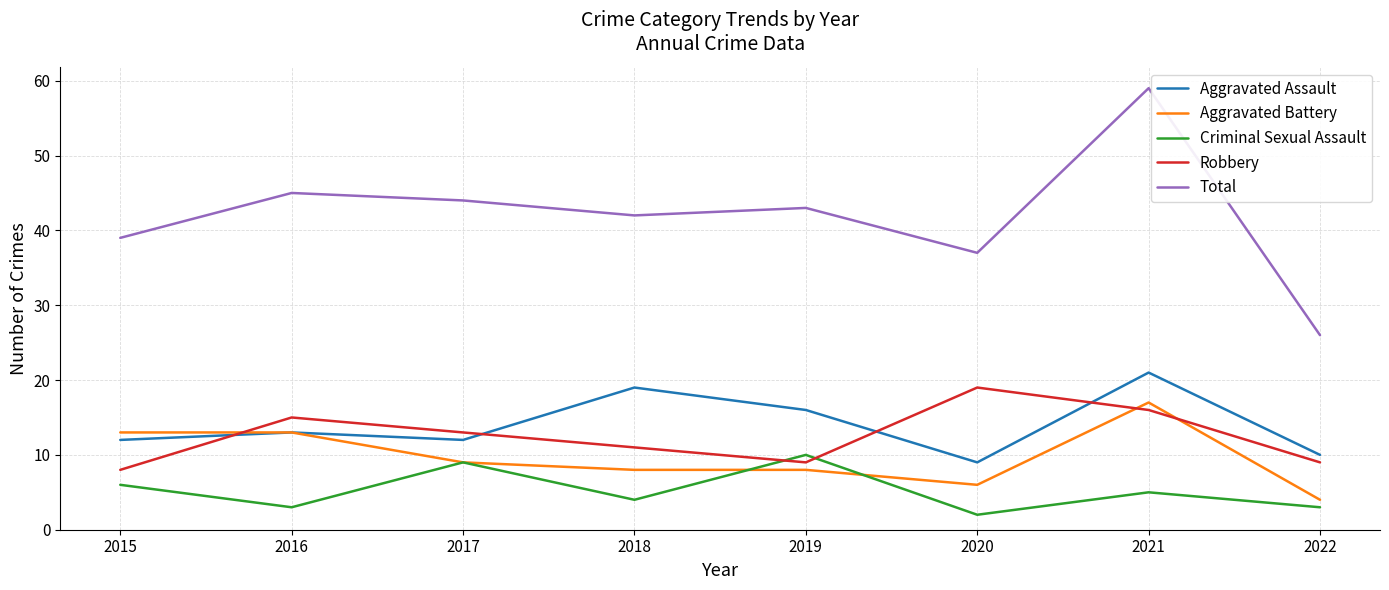

Is the value of Criminal Sexual Assault at 2019 greater than the value of Total at 2018?

No